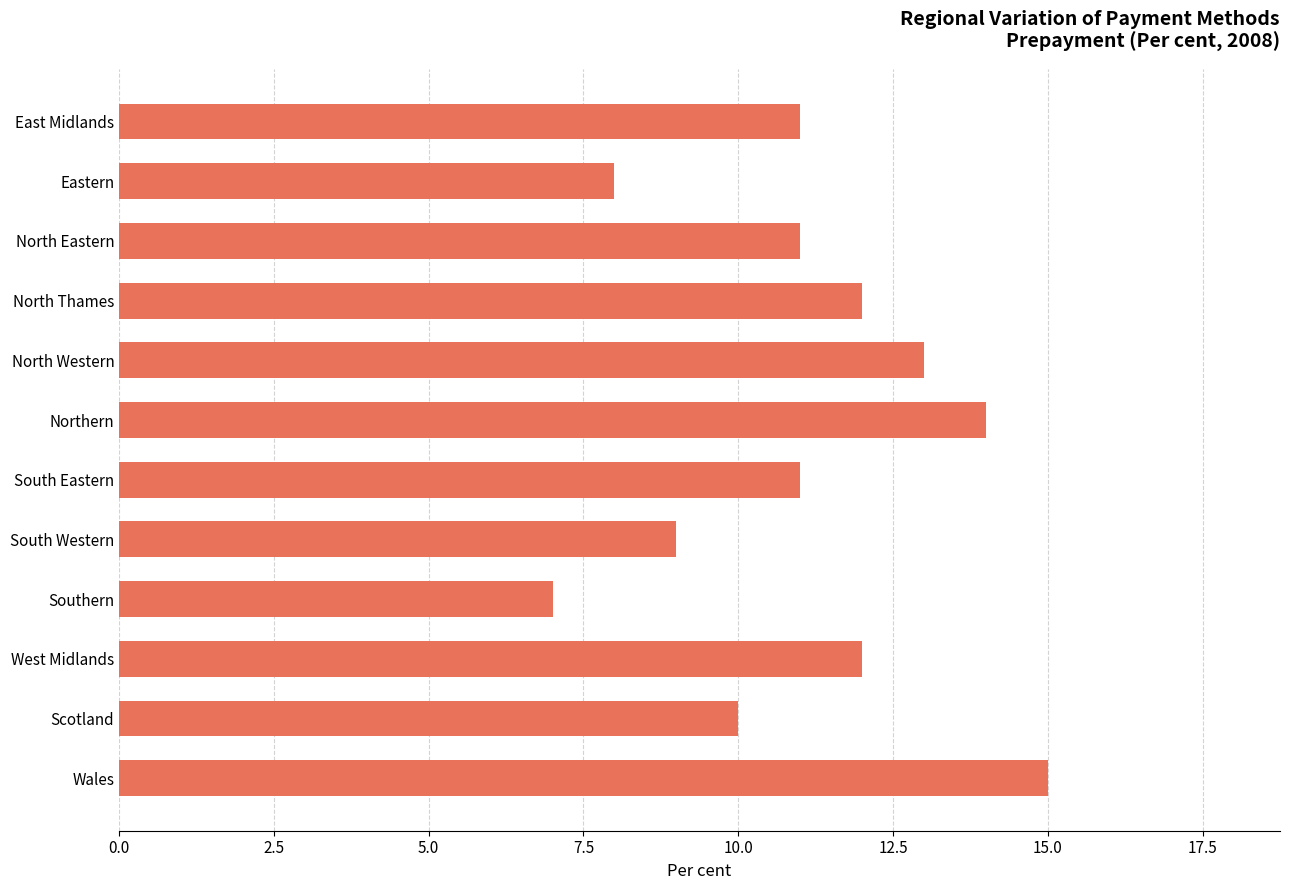

What is the change in value from South Eastern to West Midlands?

+1